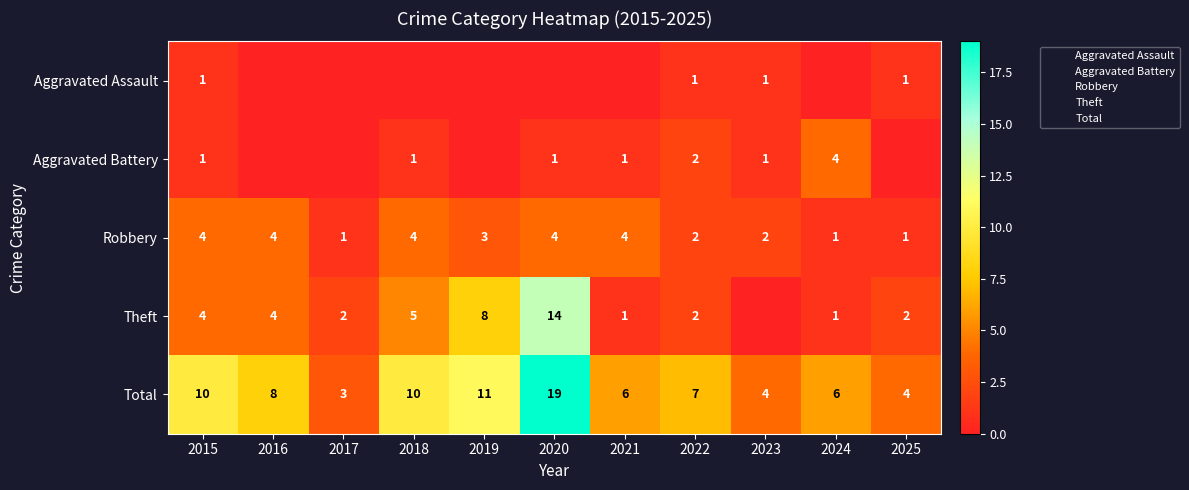

Between 2015 and 2019, which series saw the biggest shift?

Theft